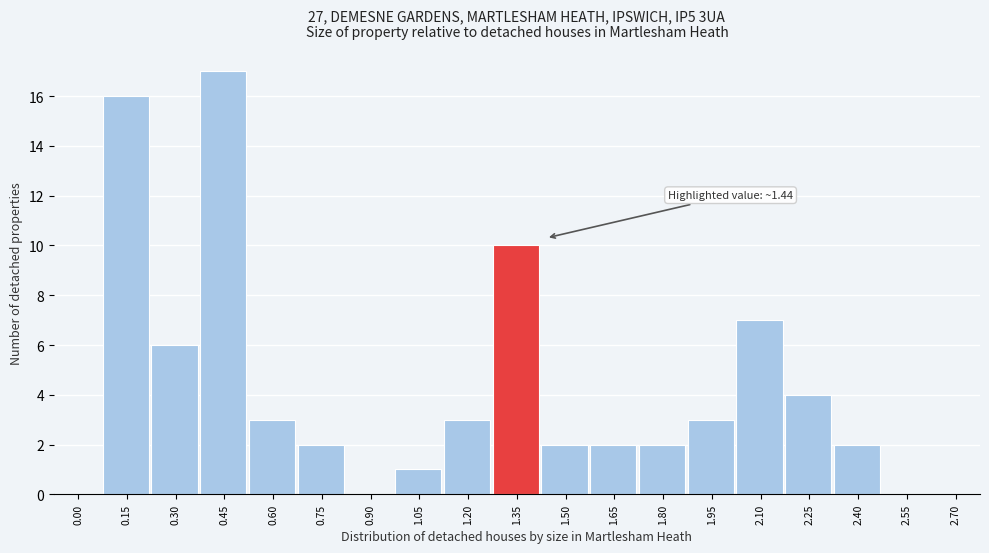

Reading left to right, transcribe all the data shown in this chart.

0.00=0	0.15=16	0.30=6	0.45=17	0.60=3	0.75=2	0.90=0	1.05=1	1.20=3	1.35=10	1.50=2	1.65=2	1.80=2	1.95=3	2.10=7	2.25=4	2.40=2	2.55=0	2.70=0